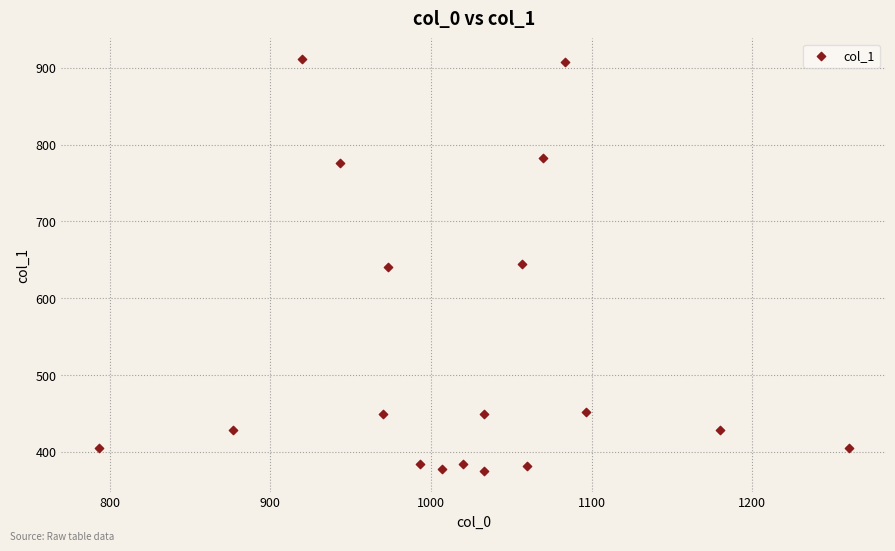

What is the range of Y values (max minus min)?

536.6